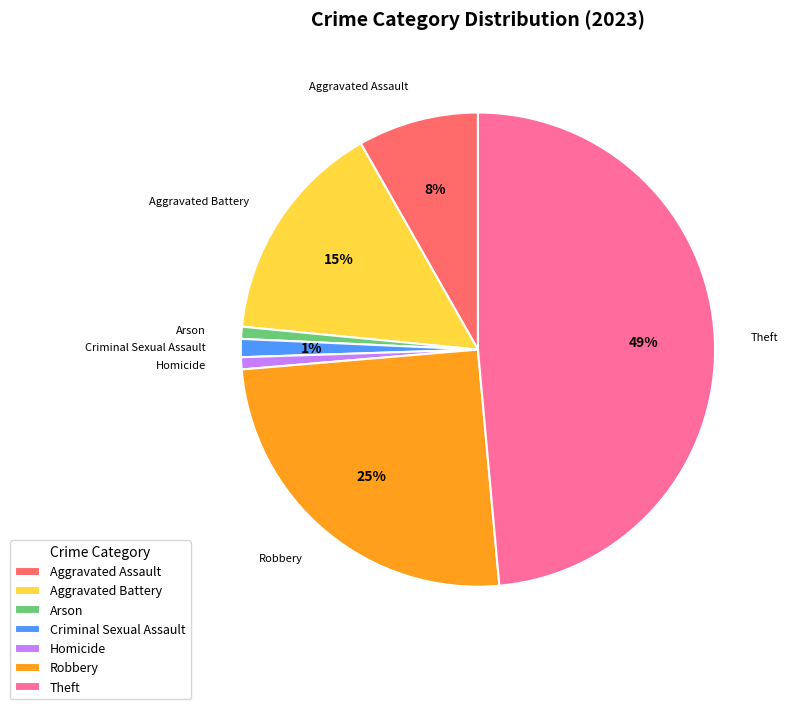

The Aggravated Assault slice represents 19% of the pie. True or false?

False